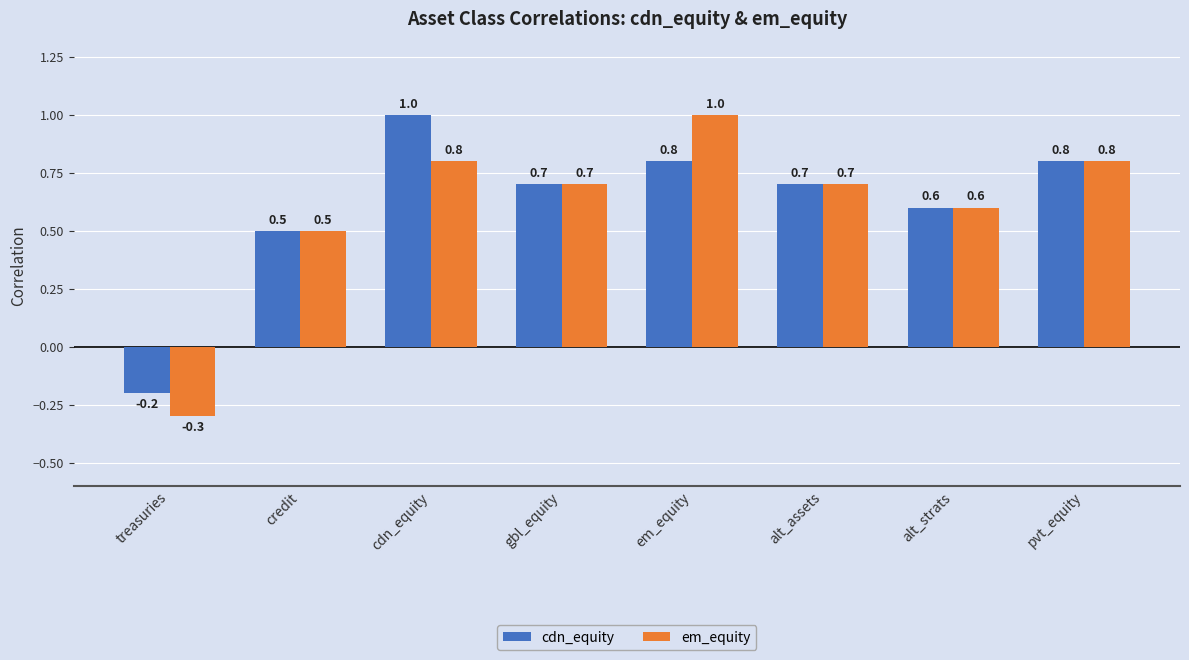

How many bars are there in total?

16